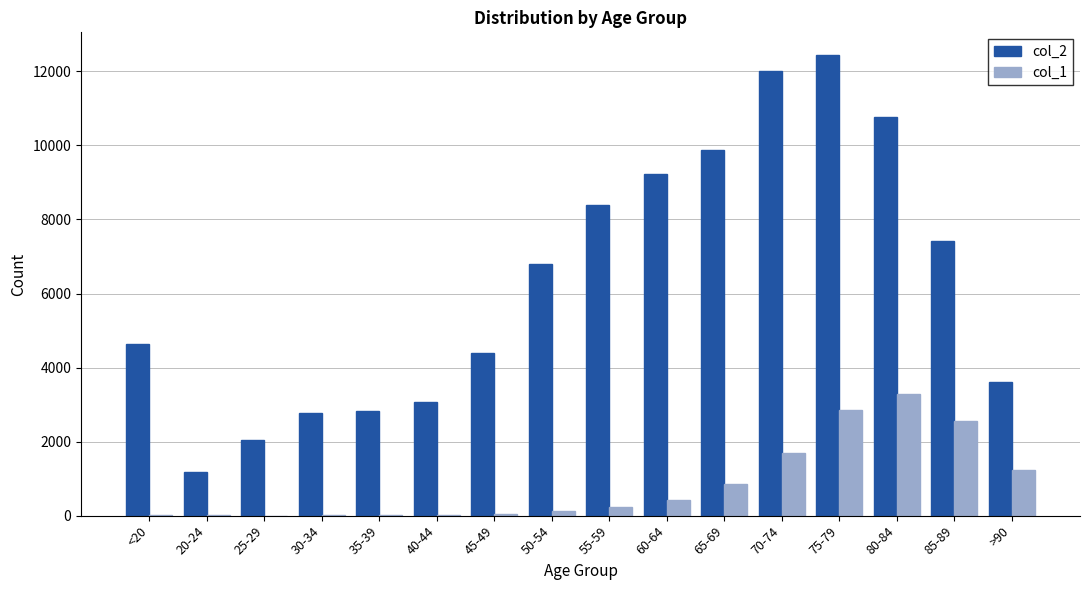

What is the total value across all series at 50-54?

6929